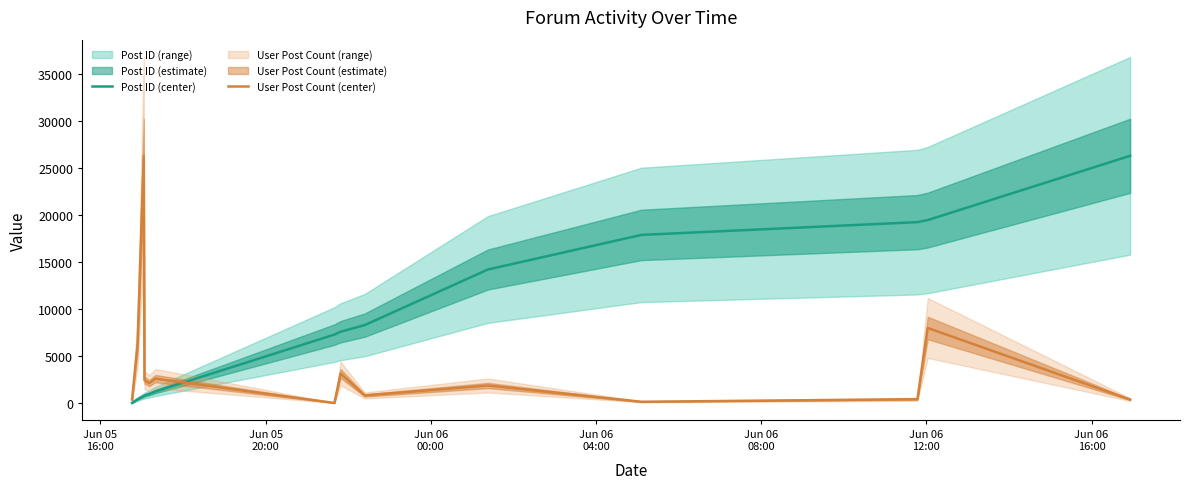

Reading left to right, transcribe all the data shown in this chart.

Post ID (center): 0.0	394.1	744.4	788.2	963.3	1226.0	7268.6	7575.1	8275.7	14186.9	17865.0	19222.3	19441.3	26272.0
User Post Count (center): 362.0	6254.0	26272.0	2419.0	2110.0	2585.0	0.0	3131.0	801.0	1857.0	128.0	396.0	7971.0	362.0